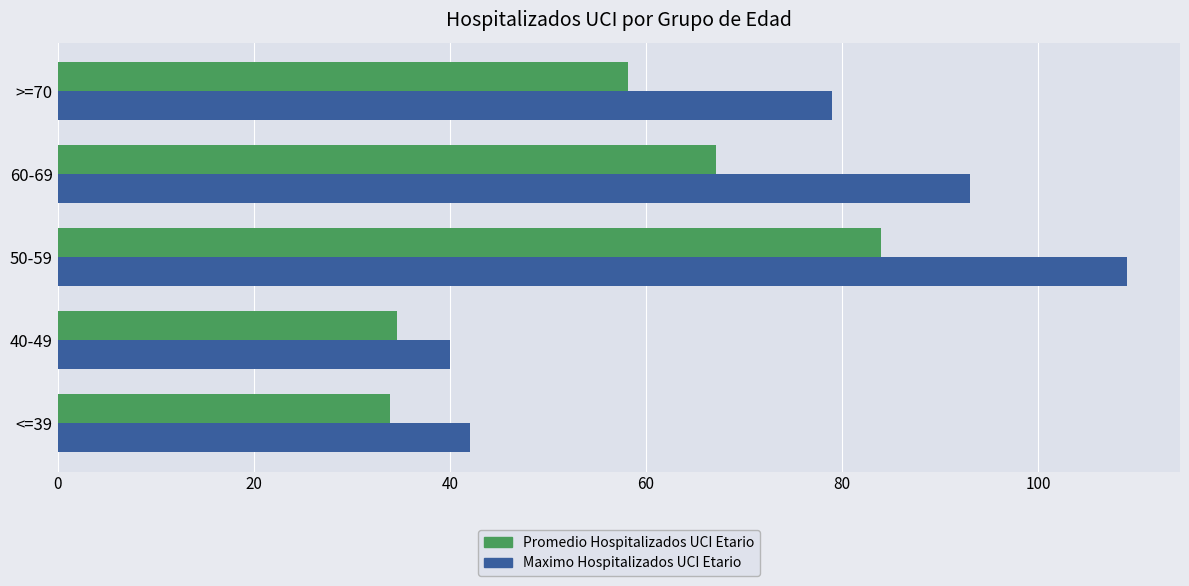

List the series in order of their overall mean, highest first.

Maximo Hospitalizados UCI Etario, Promedio Hospitalizados UCI Etario